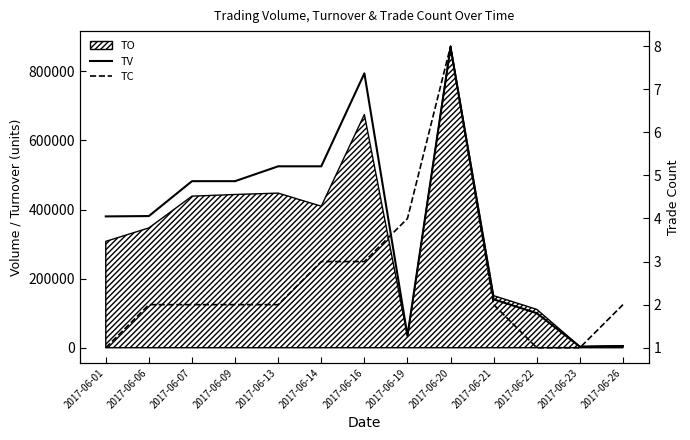

True or false: TC has a value of 3 at 2017-06-09.

False